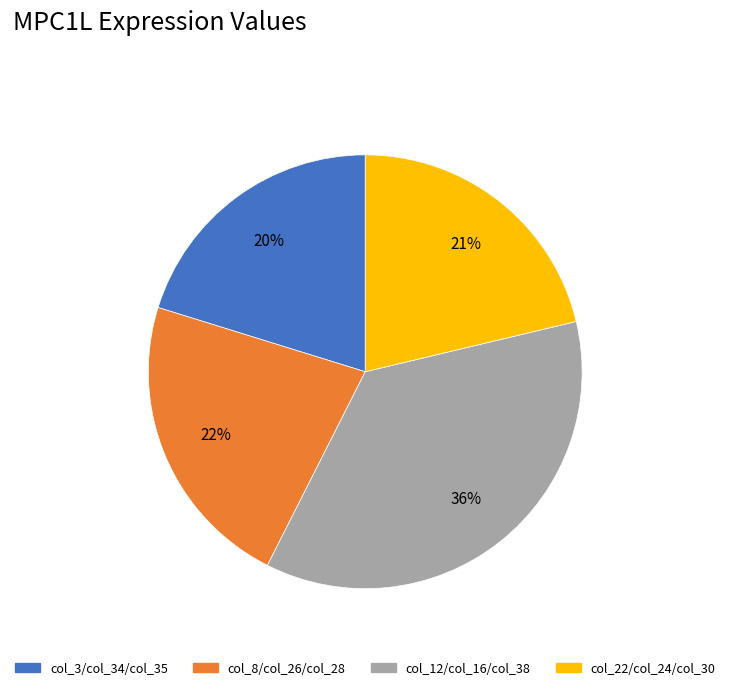

Does any single category account for the majority?

No